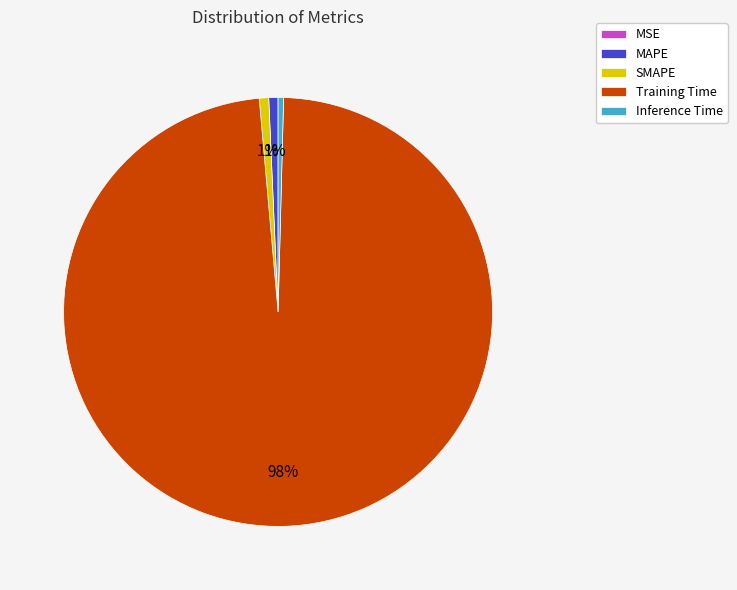

To the nearest percent, what is the difference between the Training Time and MAPE slice percentages?

97%